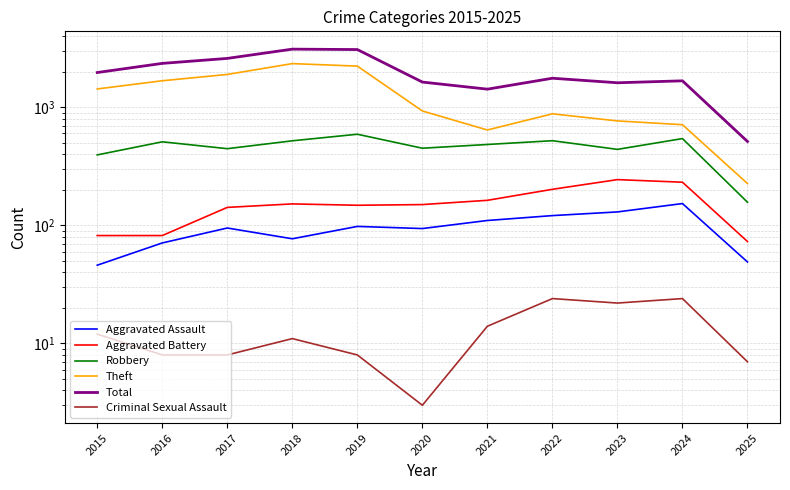

What is the difference between the maximum and minimum values in the Robbery series?

434